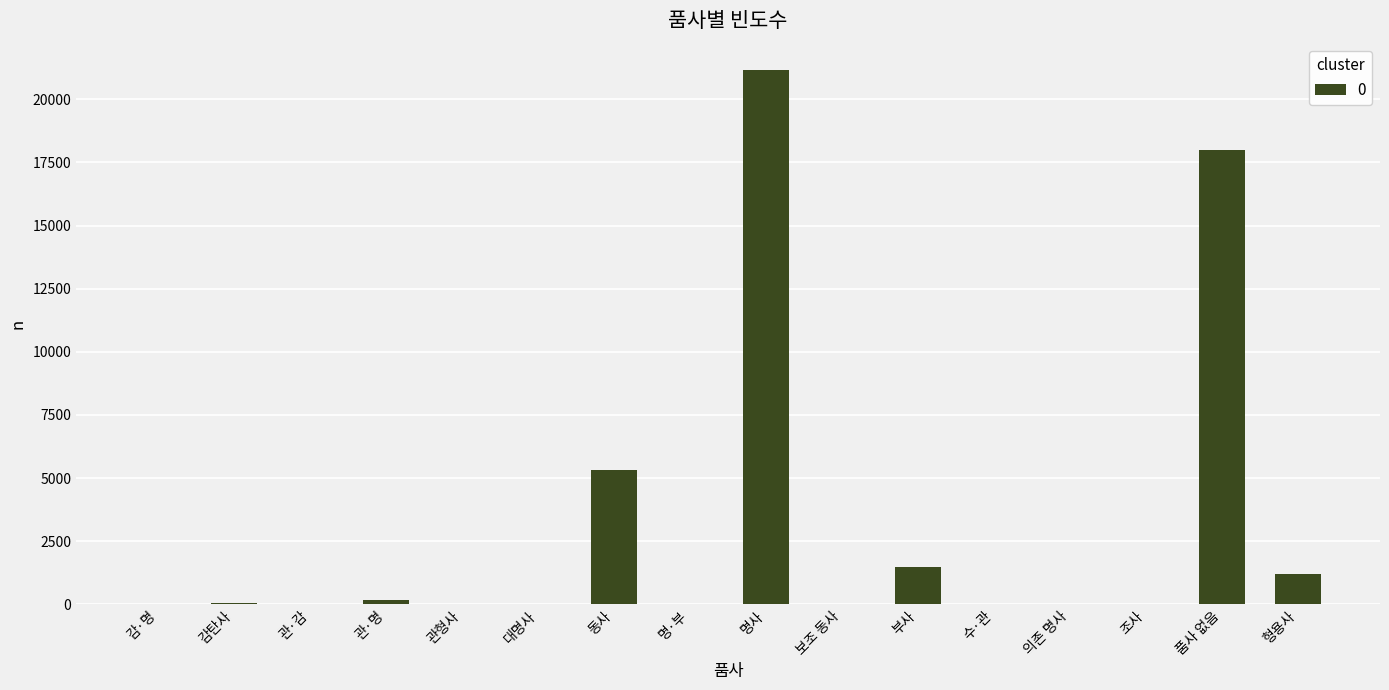

What is the change in value from 감탄사 to 대명사?

-36